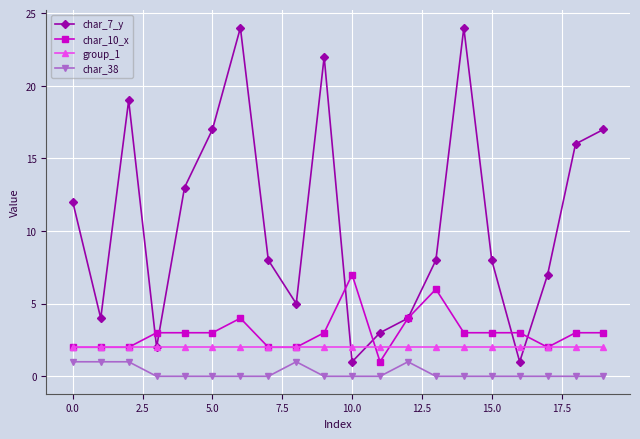

Which series has the largest range (max minus min)?

char_7_y